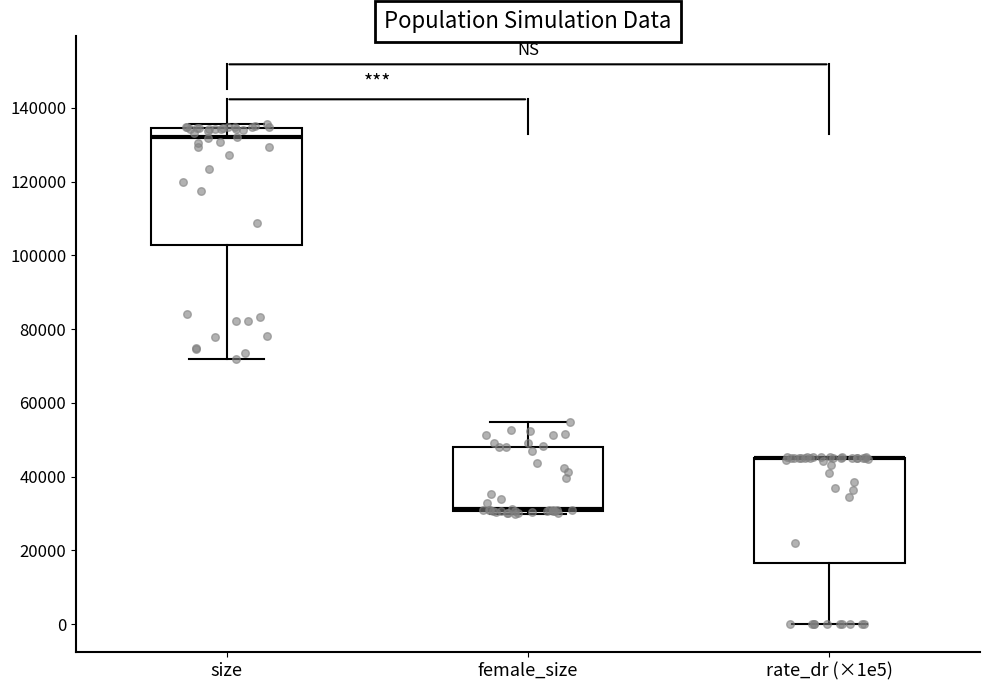

Reading left to right, read every box against the y-axis: the position of its median line, the range the box covers, and the ends of its whiskers. The values are not printed on the chart, so give them approximately, as read against the axis.

size: median 132000, box 102000 to 134000, whiskers 72000 to 136000
female_size: median 32000 (drawn on the box's lower edge), box 30000 to 48000, whiskers 30000 (just below the box's lower edge) to 54000
rate_dr (×1e5): median 44000 (drawn on the box's upper edge), box 16000 to 46000, whiskers 0 to 46000